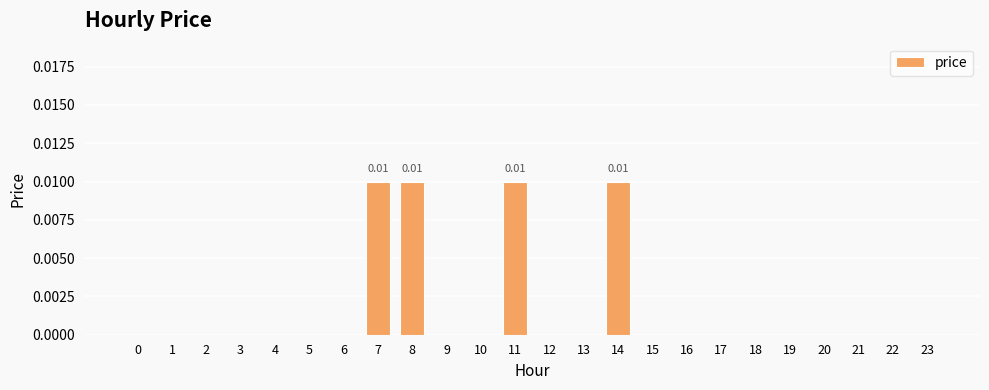

Which has a higher value, 14 or 3?

14